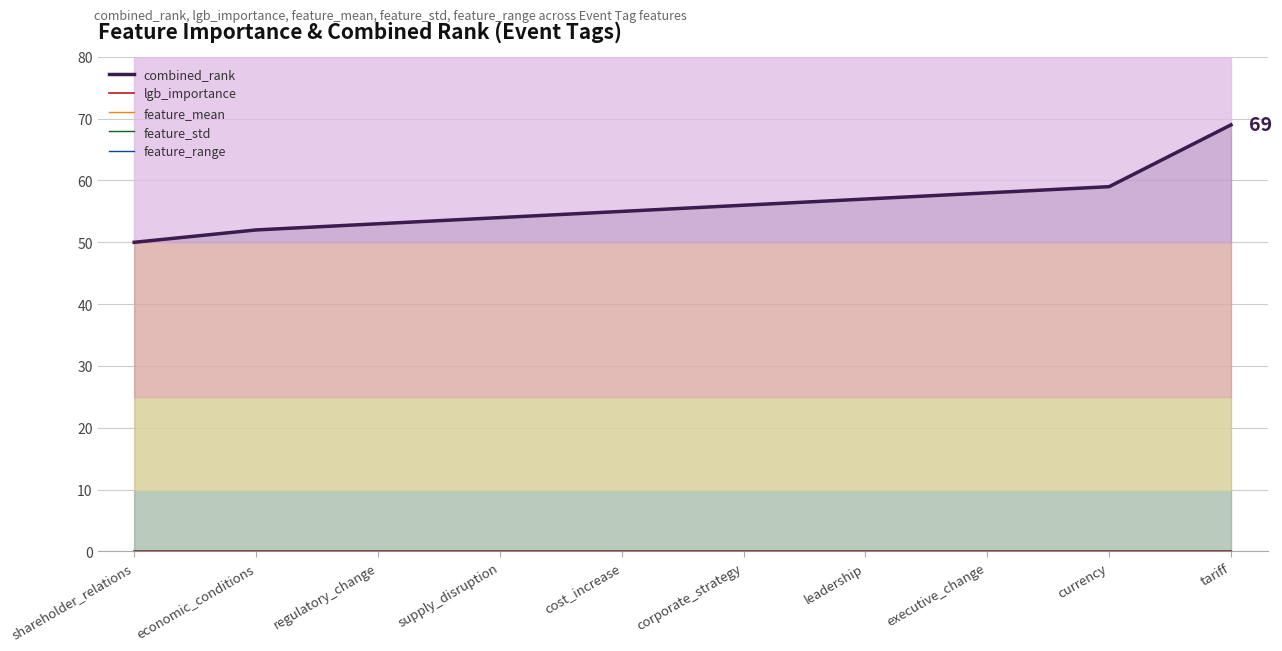

At how many categories does at least one series exceed 59?

1